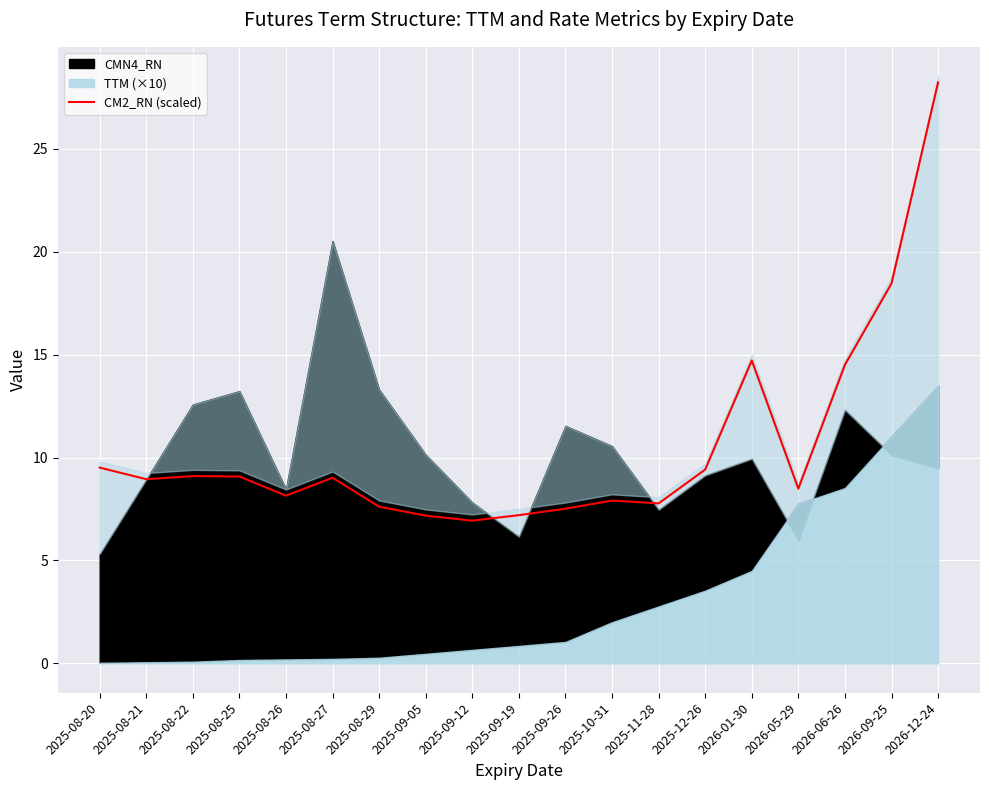

What is the greatest value displayed?

28.2